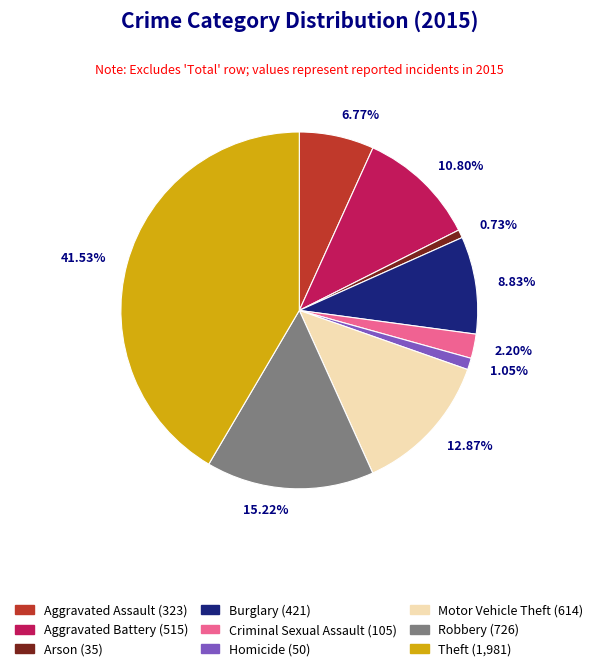

How many slices are in this pie chart?

9